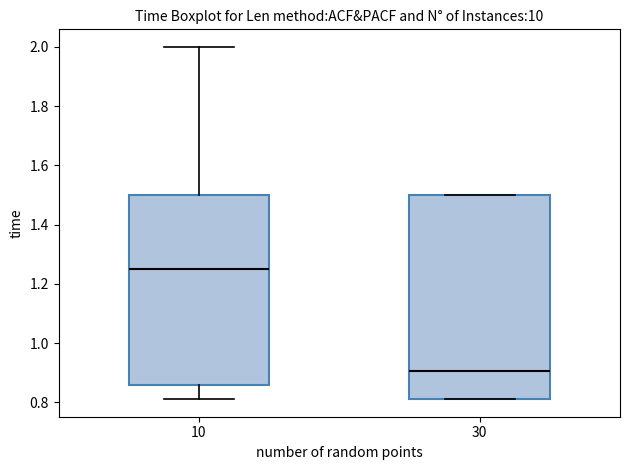

Comparing the boxes themselves (not the whiskers), which one is the tallest?

30